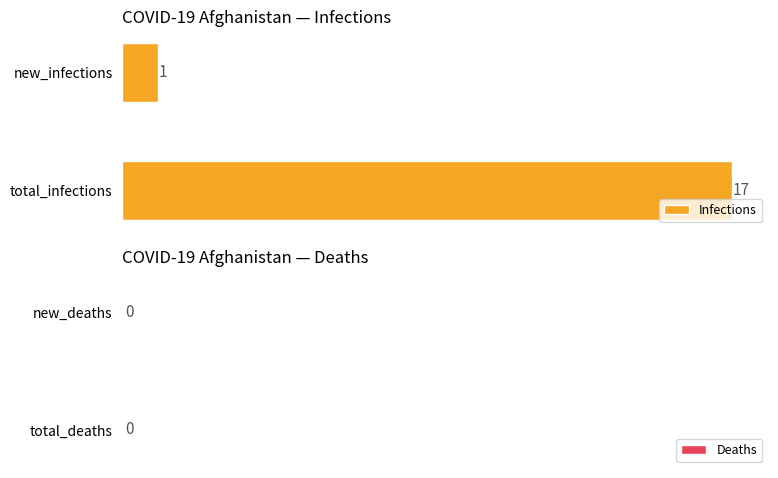

The chart shows a value of 1 at new_infections. True or false?

True